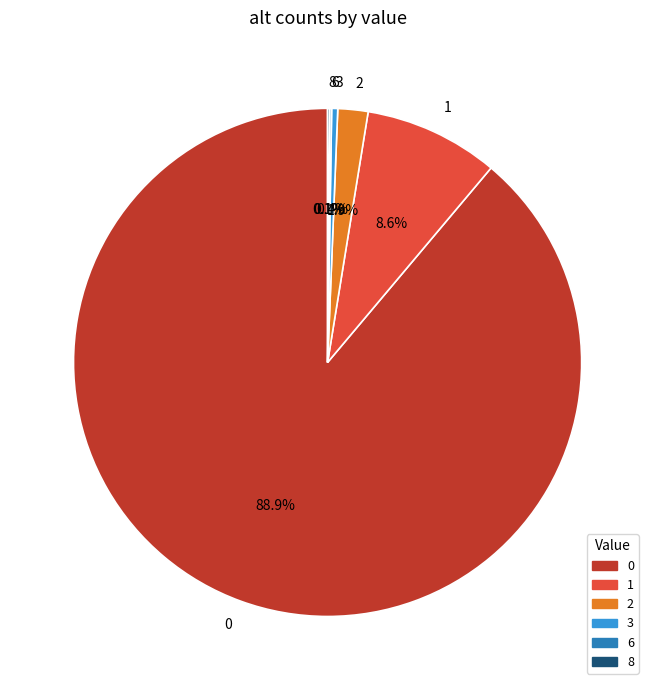

Does 0 account for over 50% of the chart?

Yes